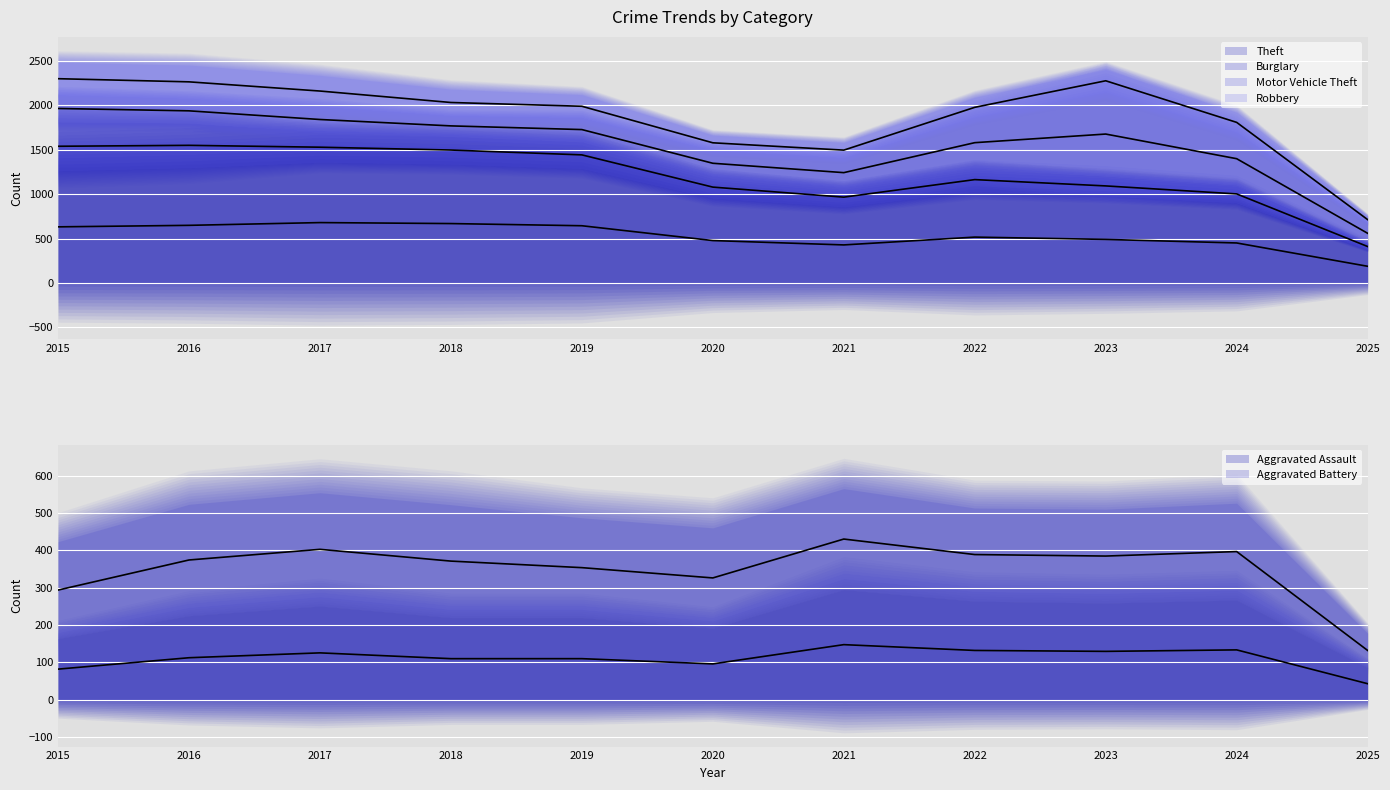

How many distinct data groups are displayed?

6